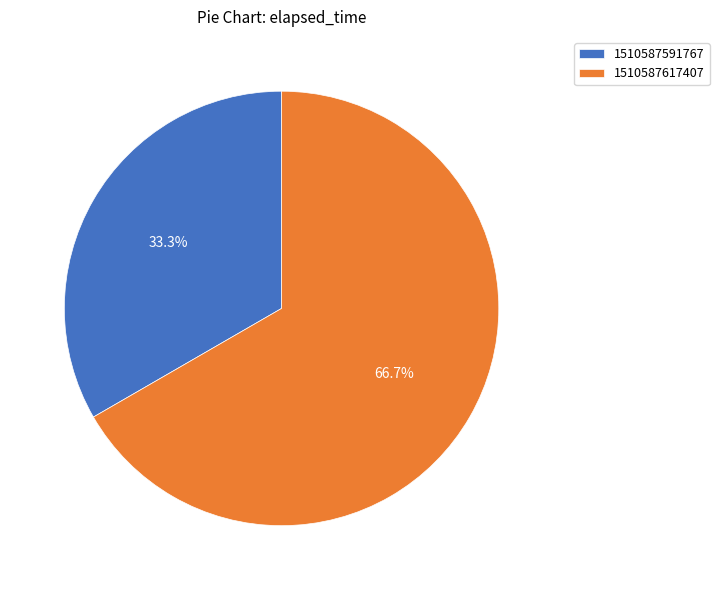

To the nearest percent, what is the difference between the 1510587591767 and 1510587617407 slice percentages?

33%